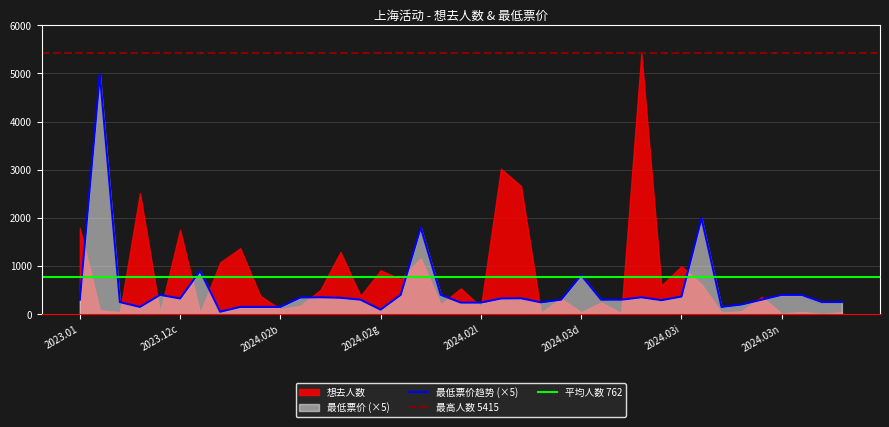

What is the change in value from 22 to 32?

-179.5